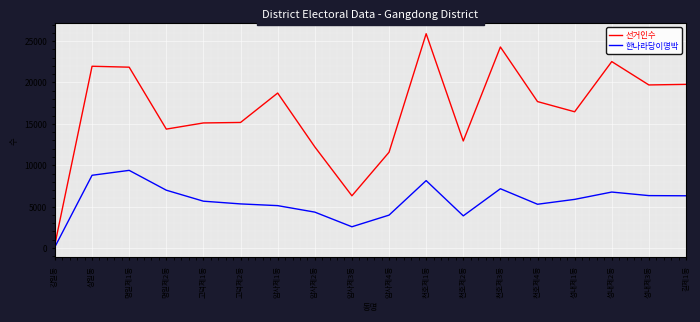

True or false: 선거인수 and 한나라당이명박 cross at least once.

False